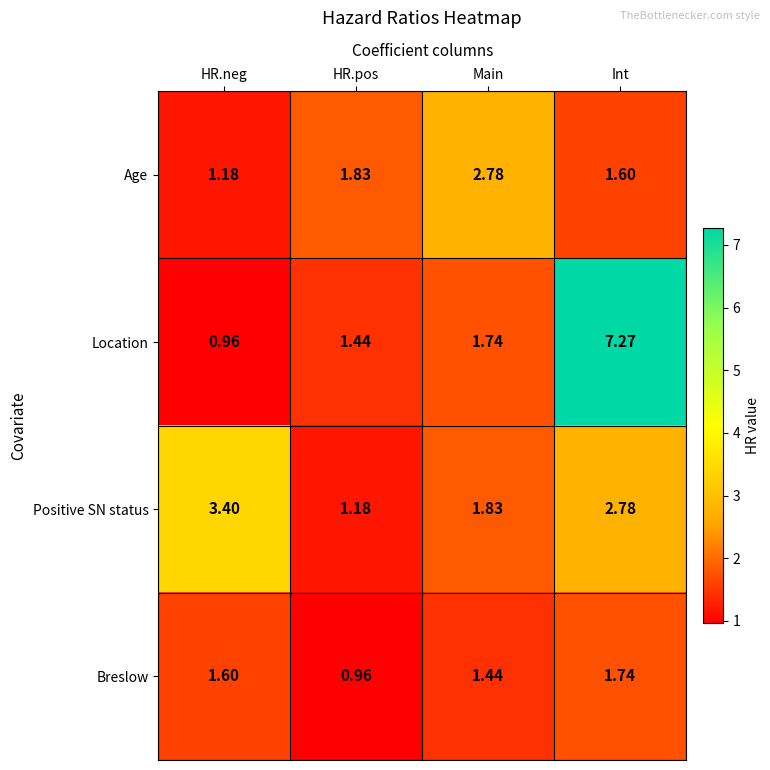

At which category does the chart reach its peak across all series?

Int